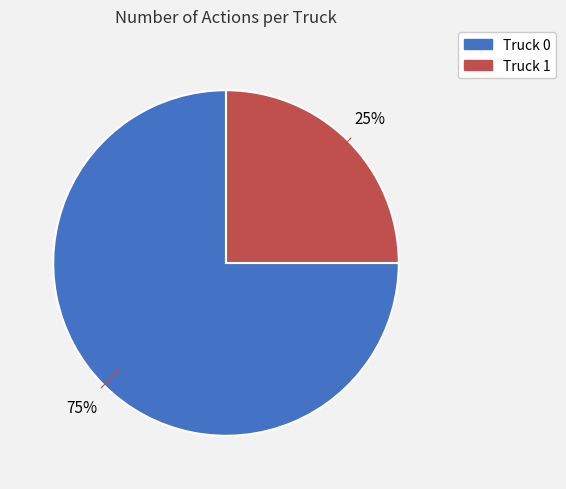

Is the sum of Truck 1 and Truck 0 greater than half?

Yes